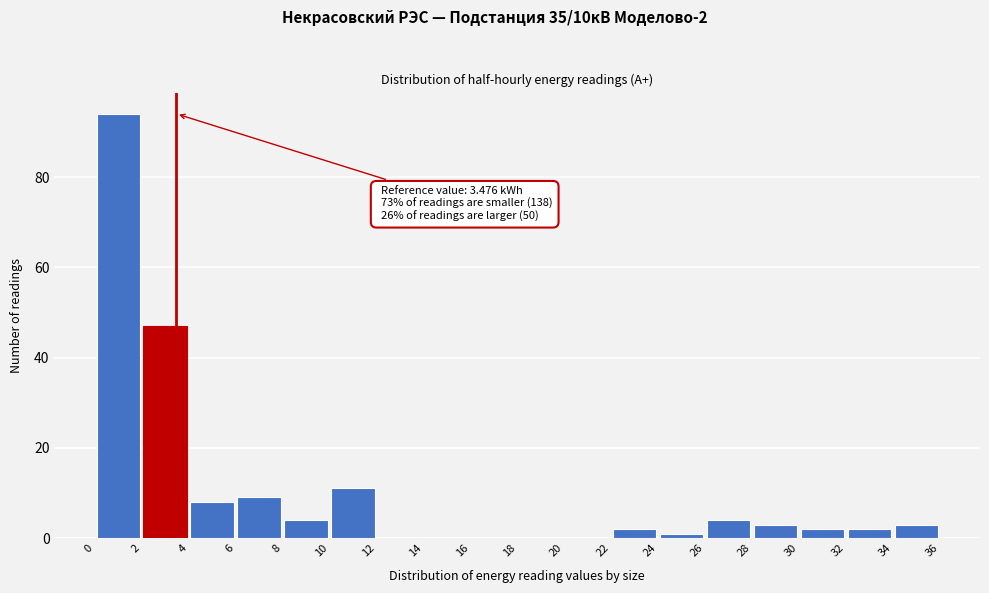

Over which range of the x-axis is the bar tallest?

0 to 2